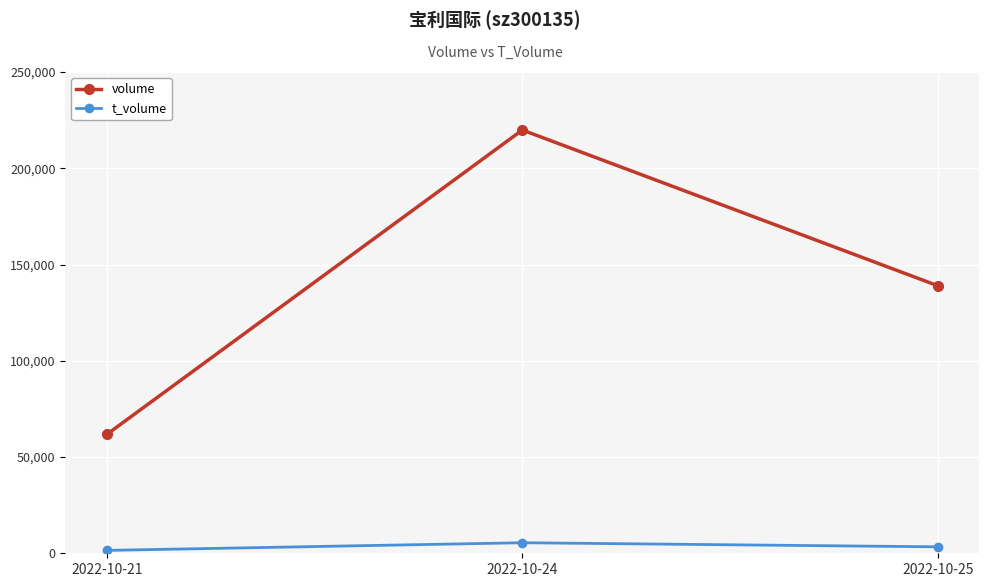

What is the value of the volume point at the 2nd from the left?

219863